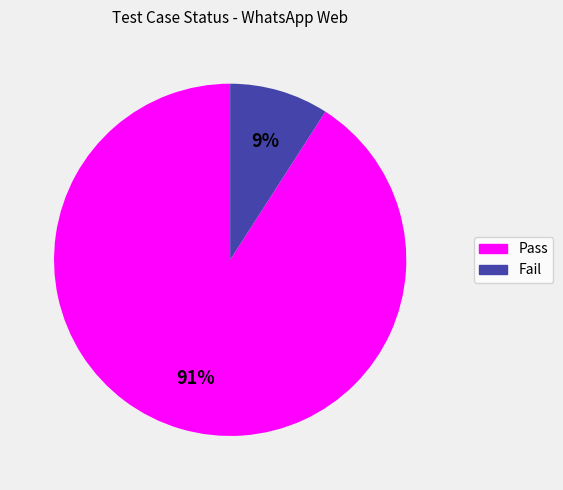

Rank the categories by value from highest to lowest.

Pass, Fail